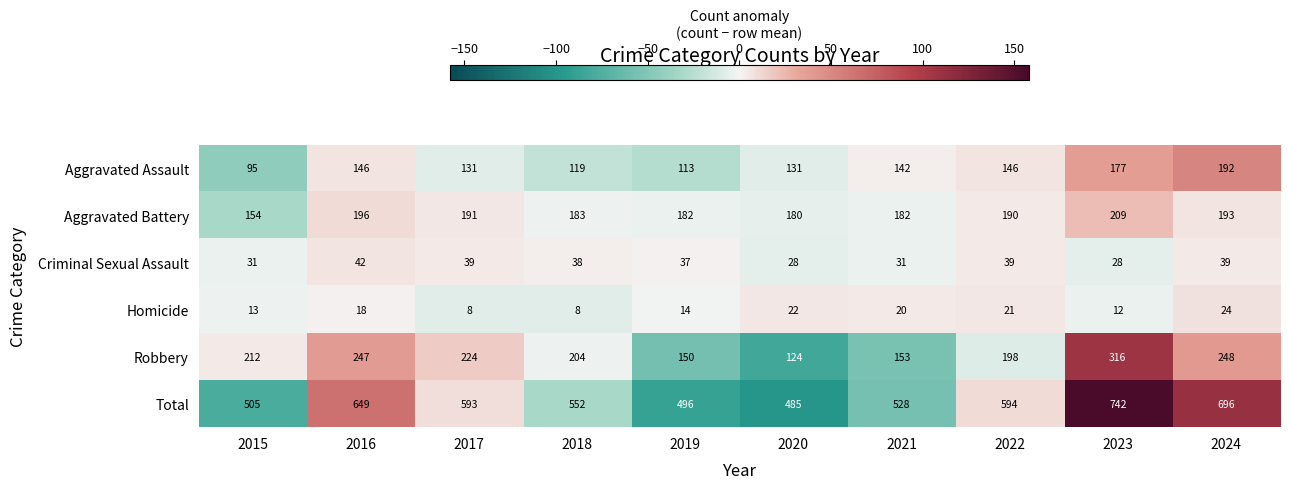

Which series has the largest total across all categories?

Total